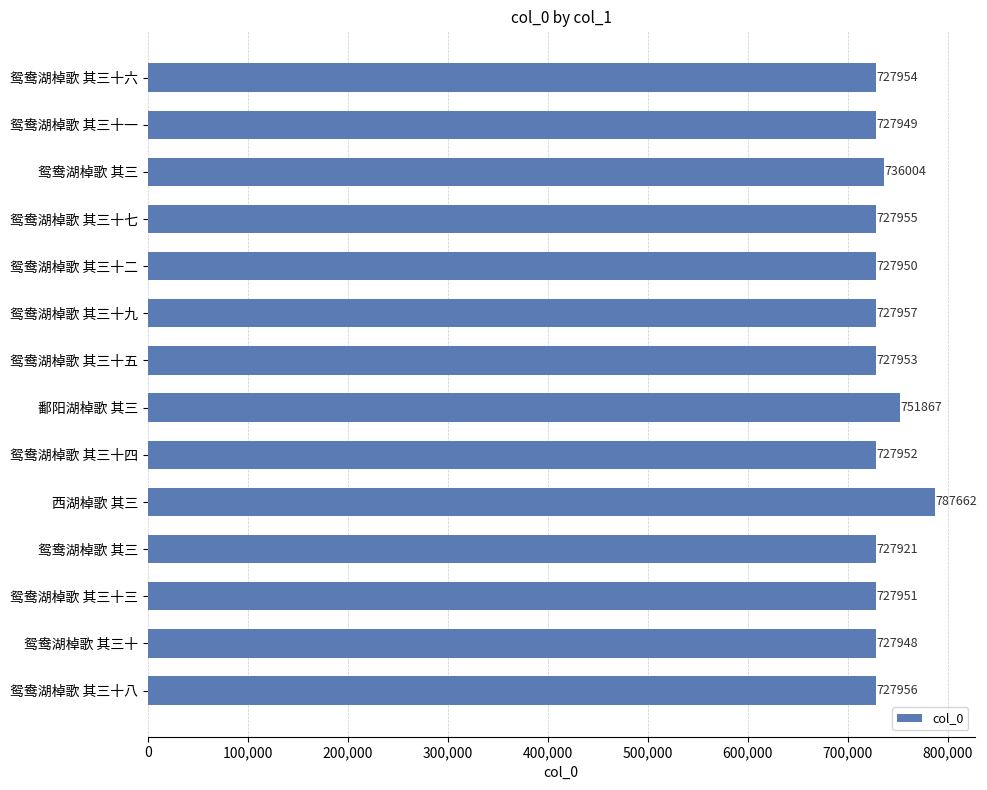

What is the minimum value shown in the chart?

727921